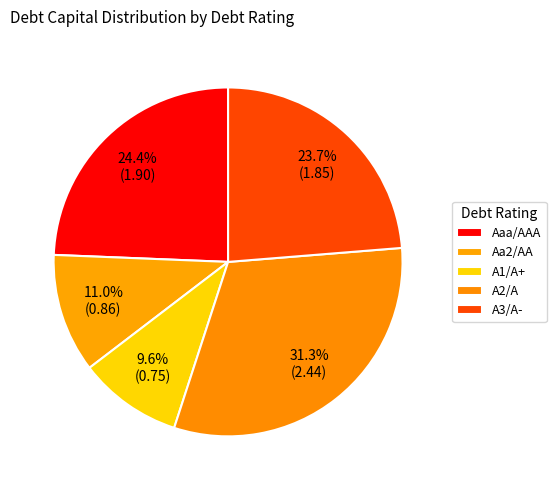

Between A3/A- and A1/A+, which is larger?

A3/A-